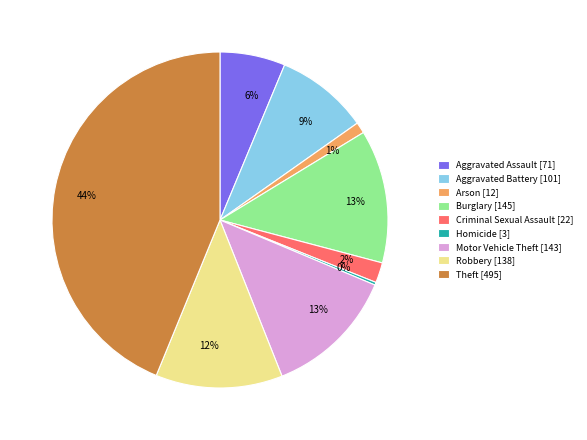

Is there a majority slice in this chart?

No